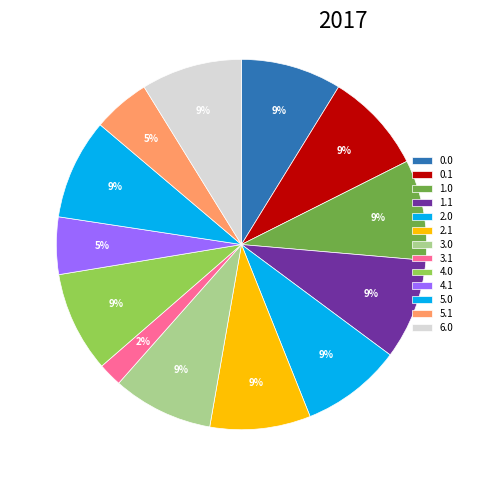

True or false: 5.1 accounts for 1% of the total.

False